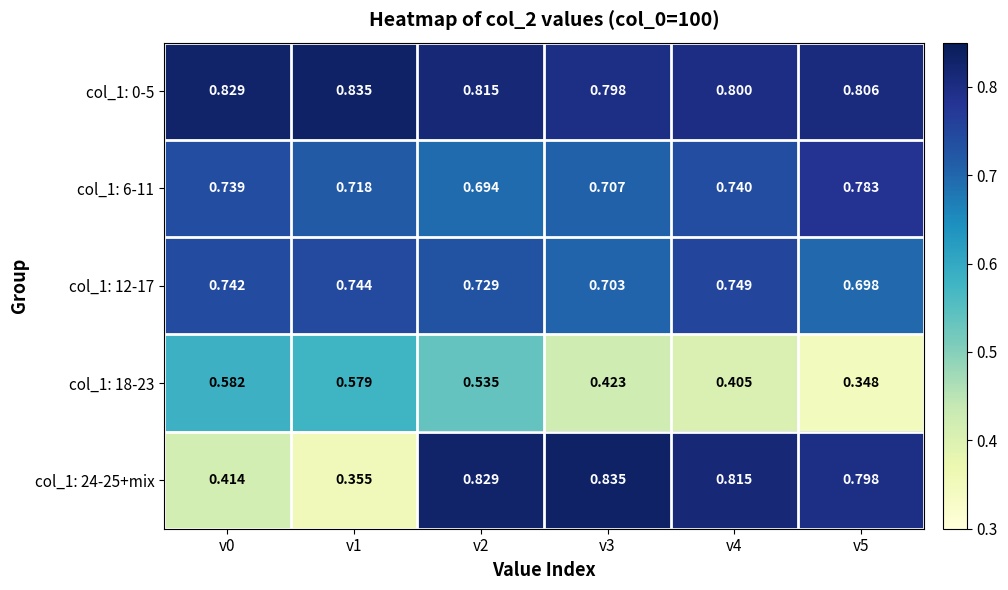

Is the value of col_1: 6-11 at v4 greater than the value of col_1: 24-25+mix at v1?

Yes